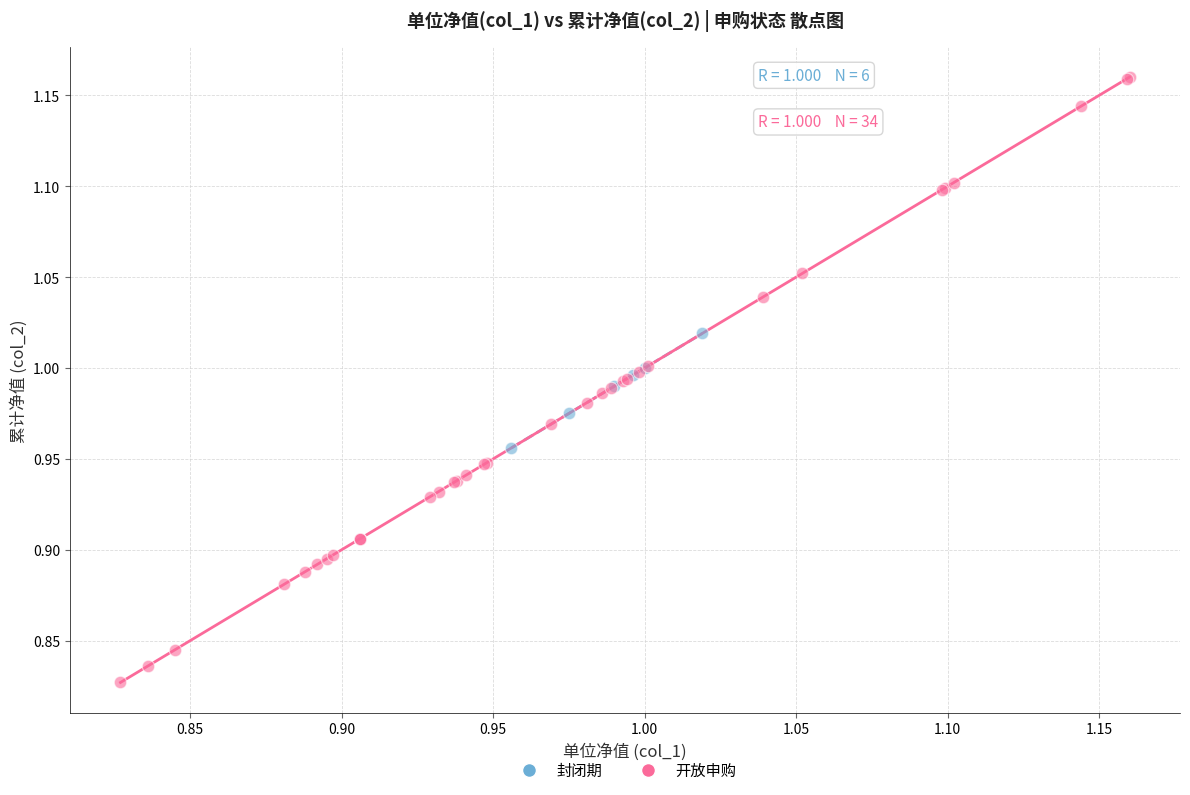

Which series contains the highest Y value?

开放申购